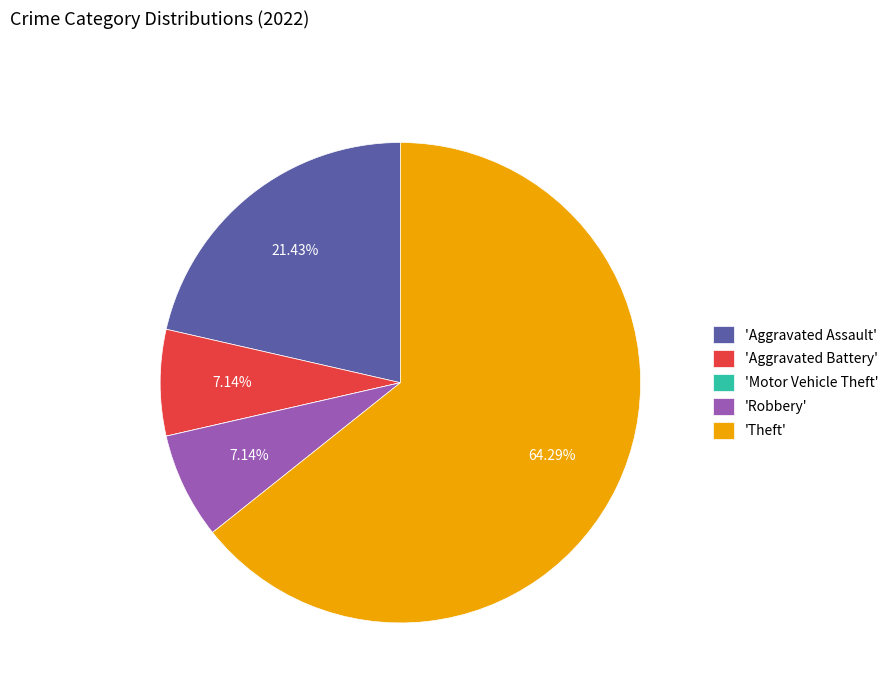

Does 'Robbery' represent more than half of the total?

No